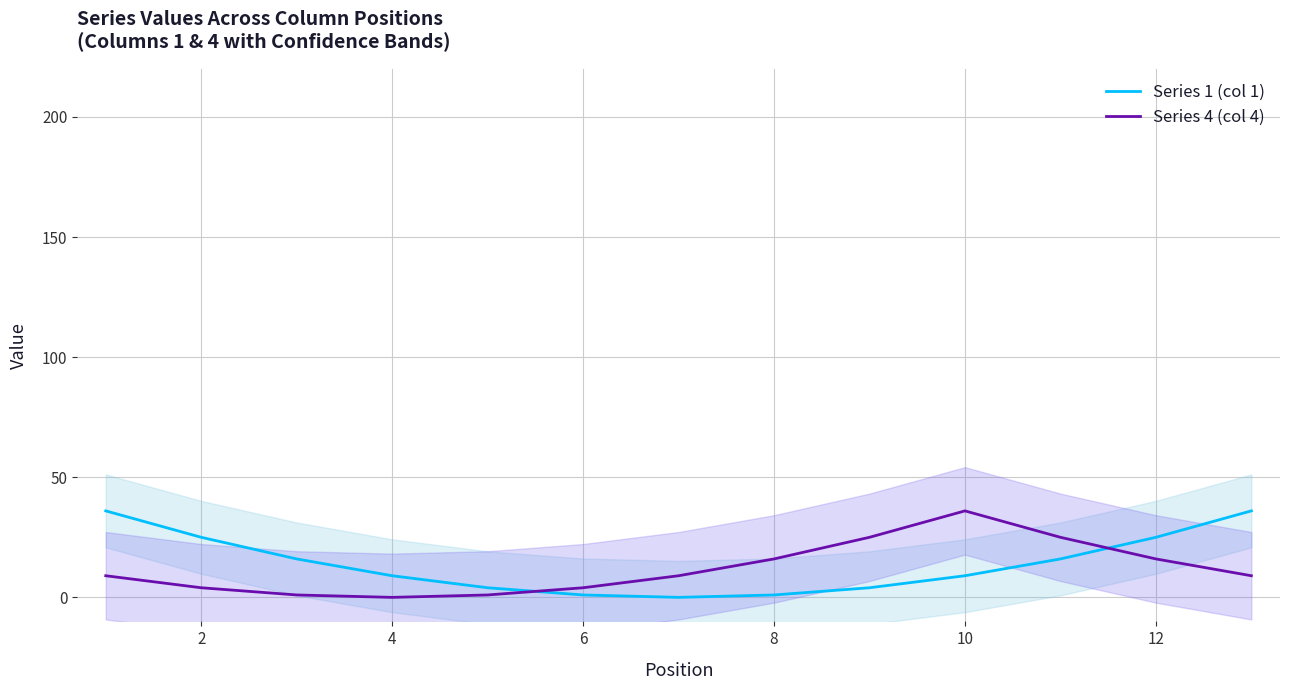

True or false: Series 4 (col 4) has more than 1 points higher than both neighbors.

False